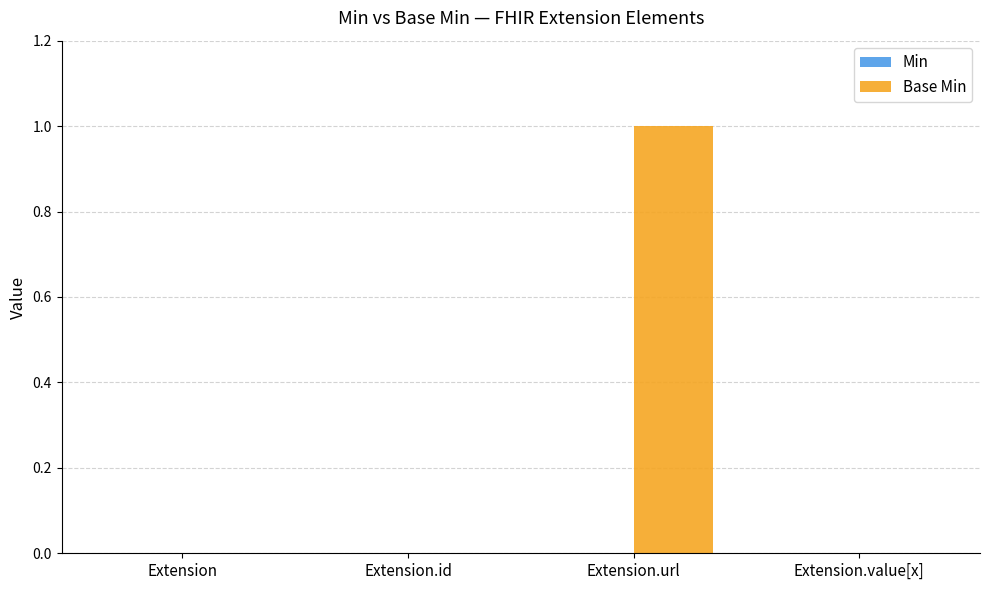

Reading left to right, transcribe all the data shown in this chart.

Extension=0	Extension.id=0	Extension.url=1	Extension.value[x]=0